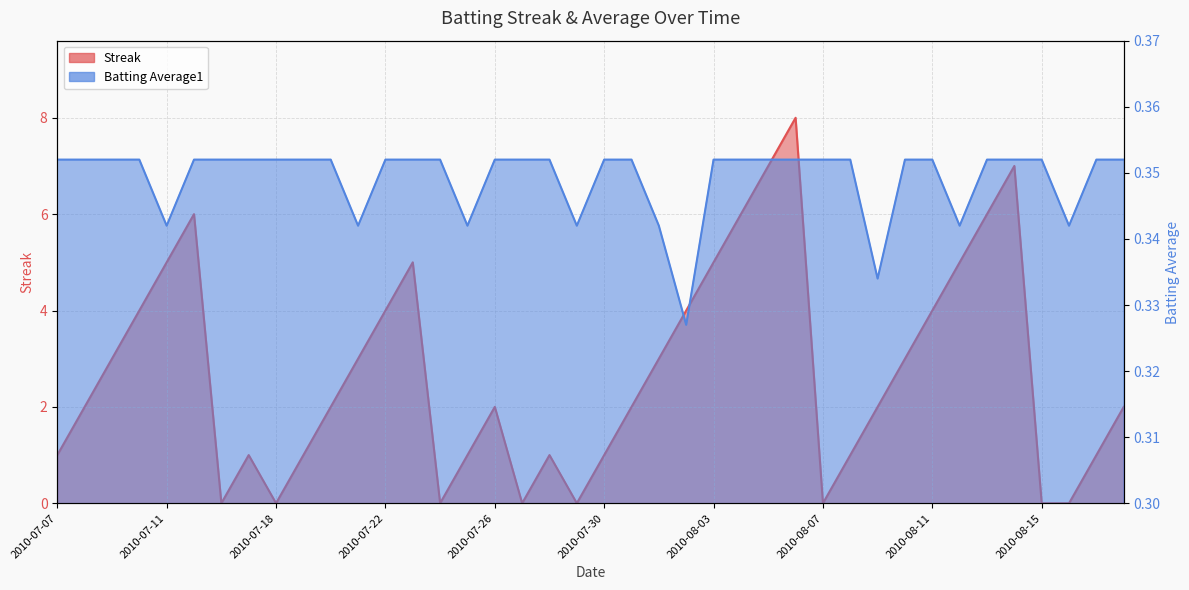

How many lines are shown in the chart?

2